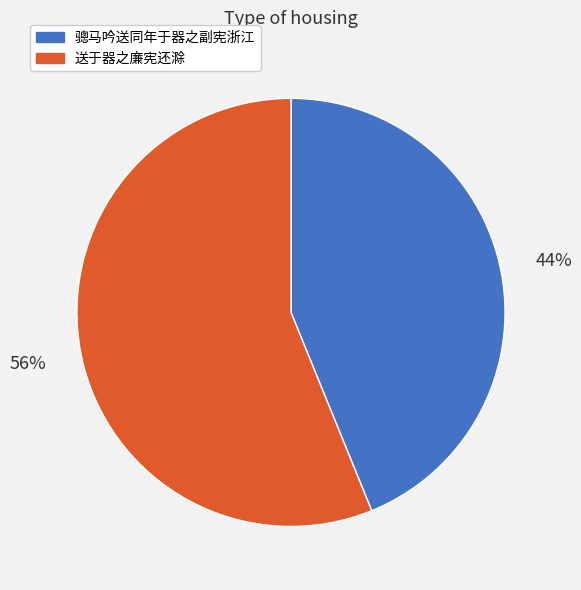

What is the ratio of the value at 骢马吟送同年于器之副宪浙江 to the value at 送于器之廉宪还滁?

0.8